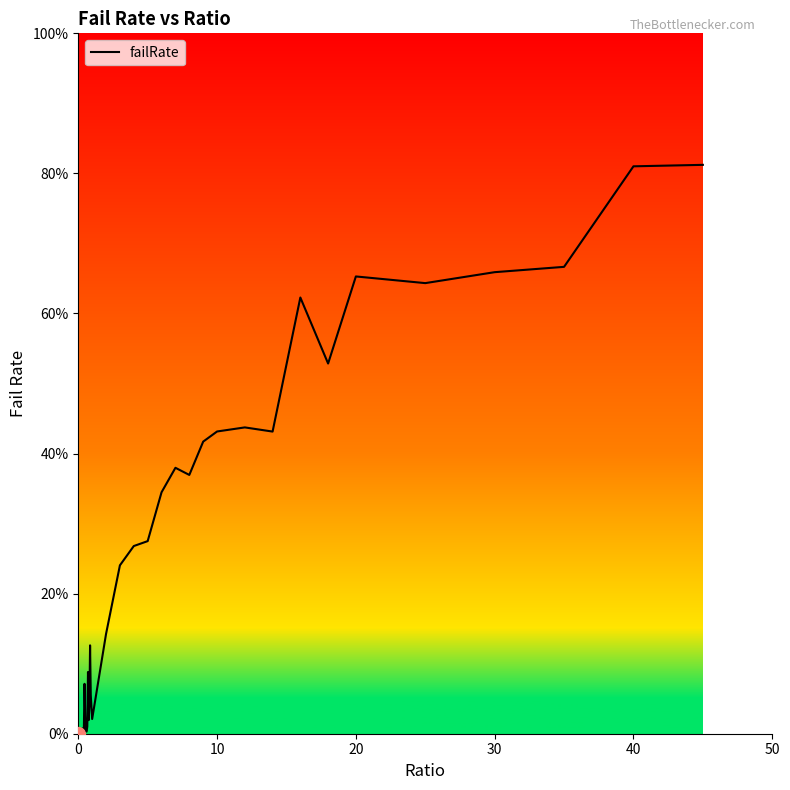

Is this an area chart (filled region under the line)?

Yes